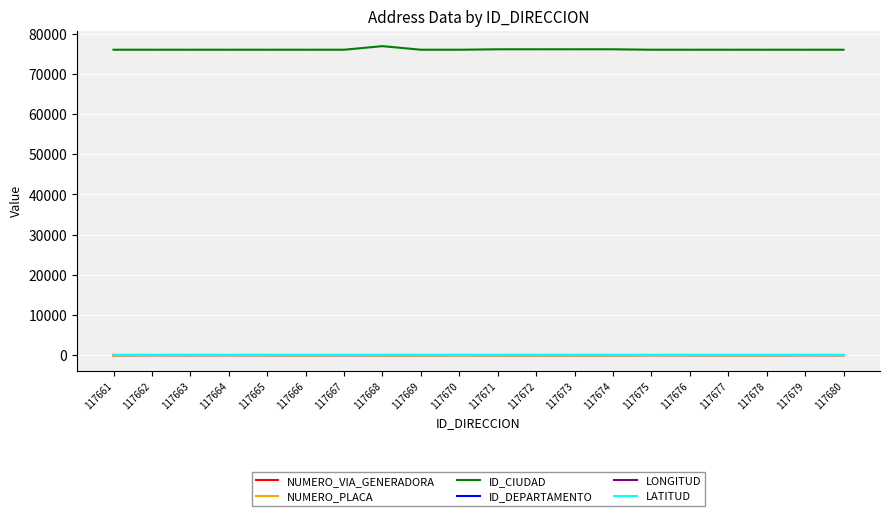

What is the sum of the ID_CIUDAD values at 117672 and 117671?

152218